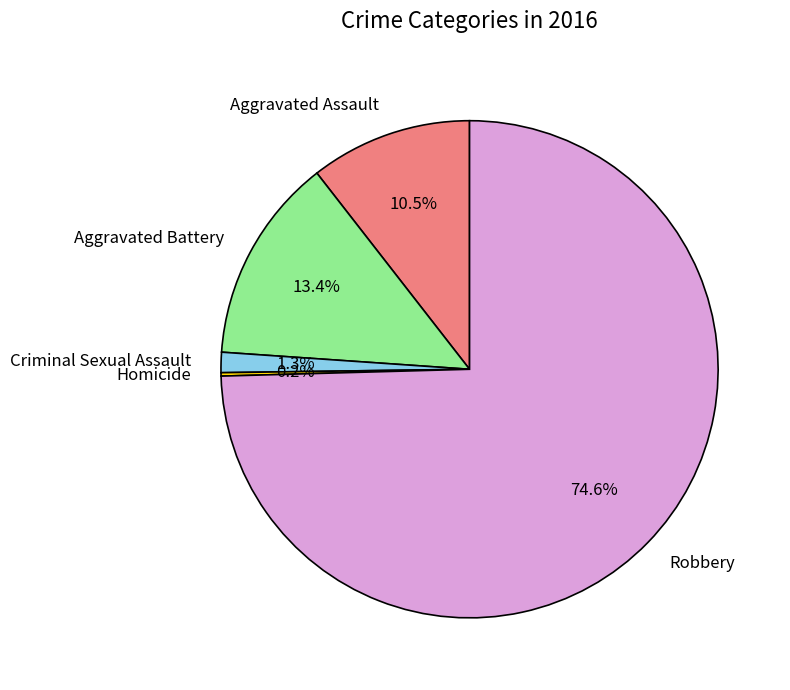

To the nearest percent, what percentage of the pie is Robbery?

75%